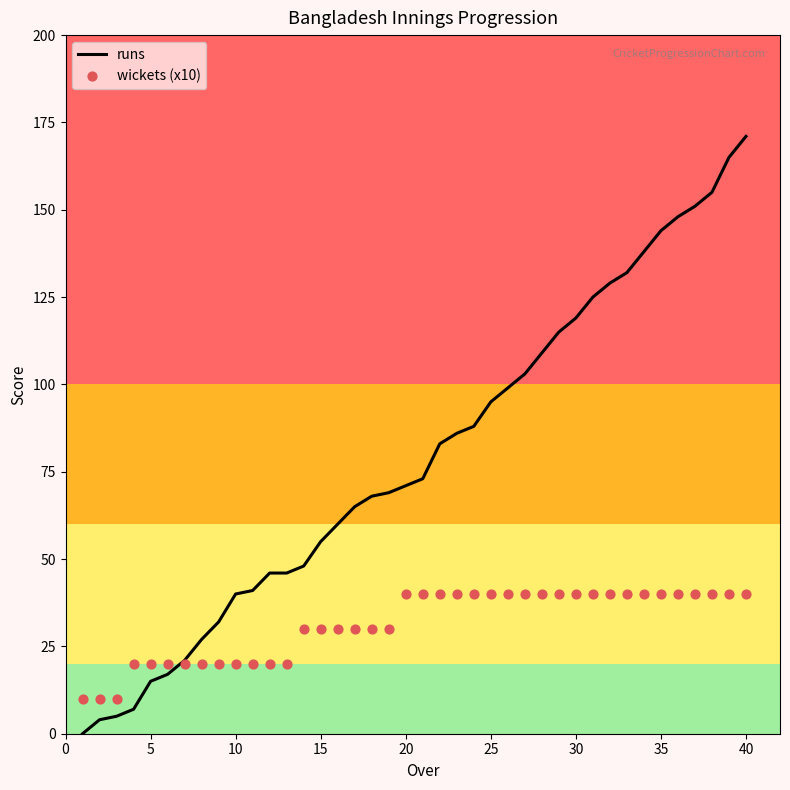

Which category has the highest value in the runs series?

40